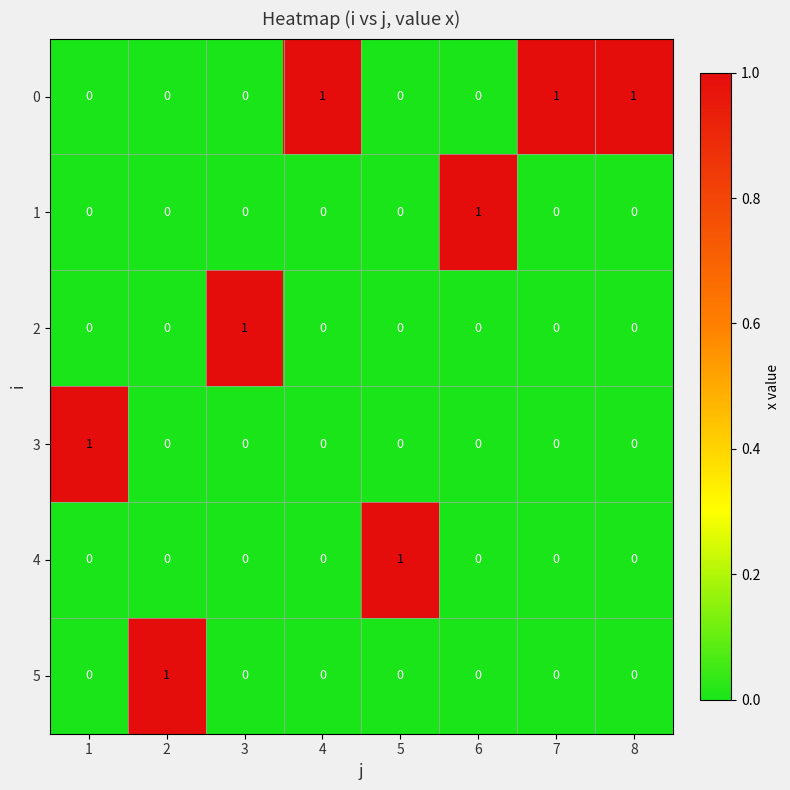

Is the value of 0 at 4 greater than the value of 2 at 4?

Yes